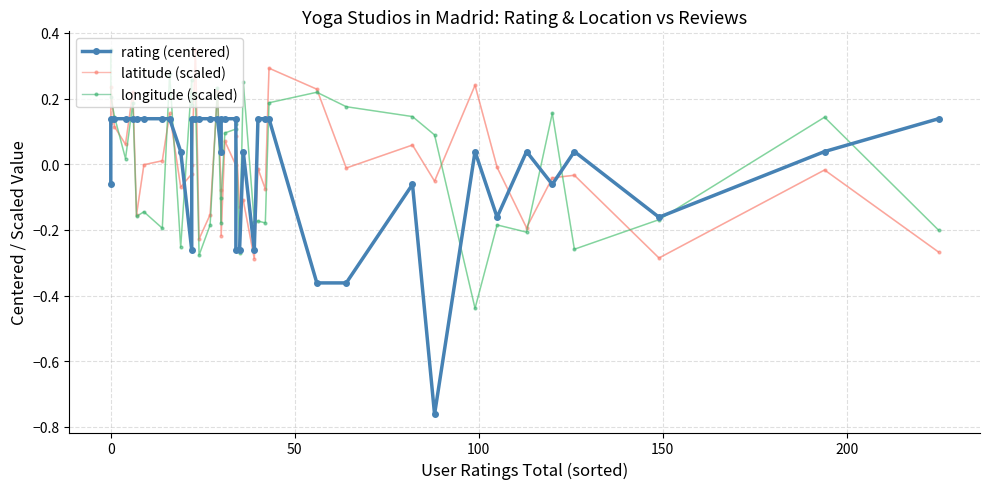

How many distinct data groups are displayed?

3